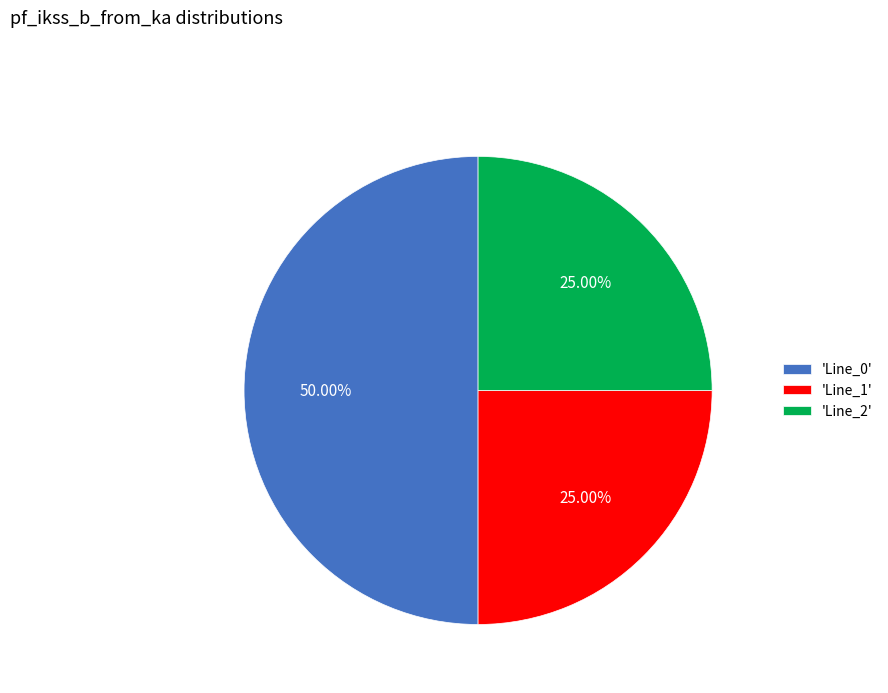

Is 'Line_1' the majority of the pie?

No